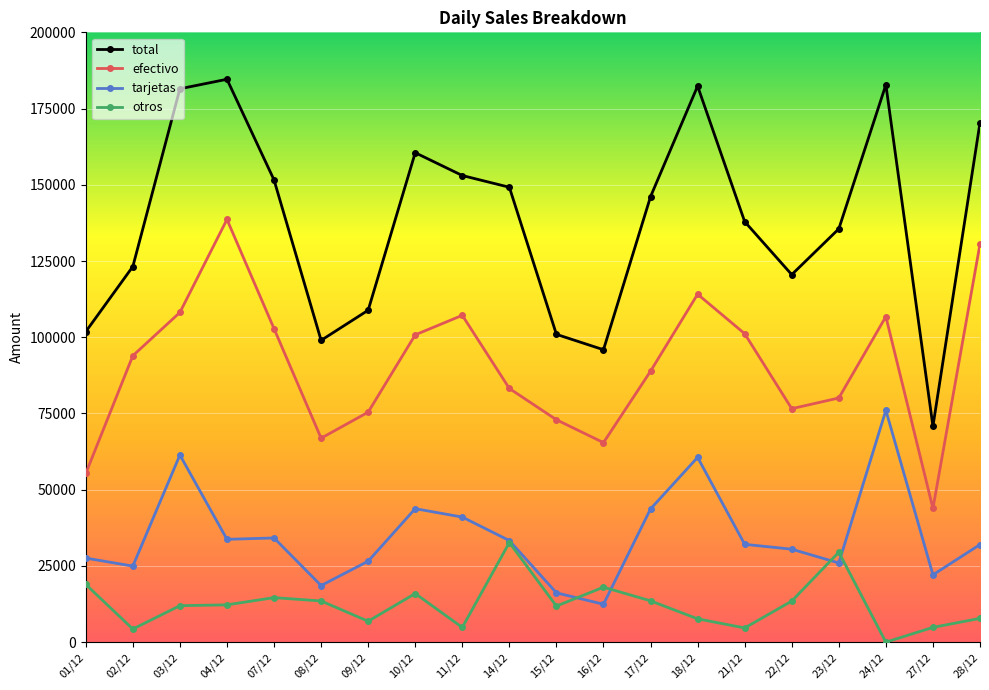

Which category has the highest value in the efectivo series?

04/12